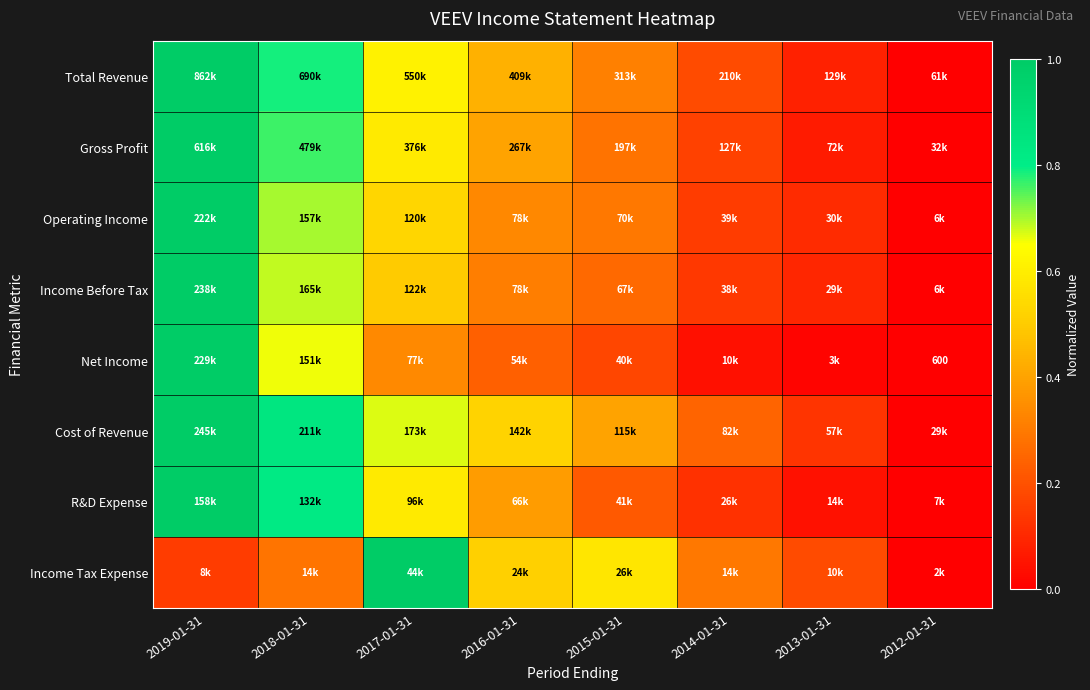

The value of Income Tax Expense at 2017-01-31 is 1.0. True or false?

True